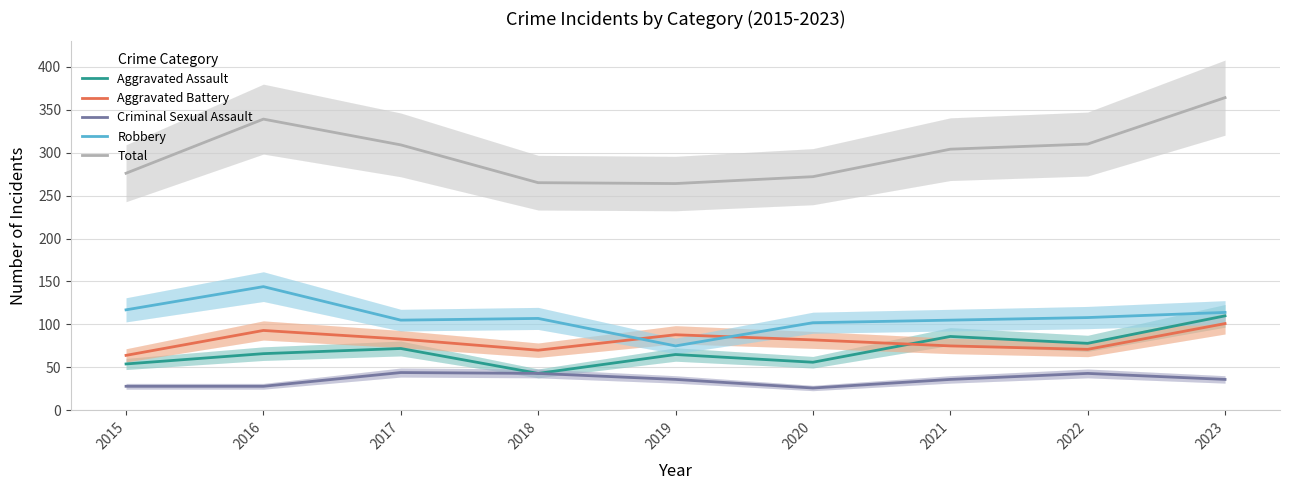

In Criminal Sexual Assault, how many points are higher than both neighbors (excluding endpoints)?

2